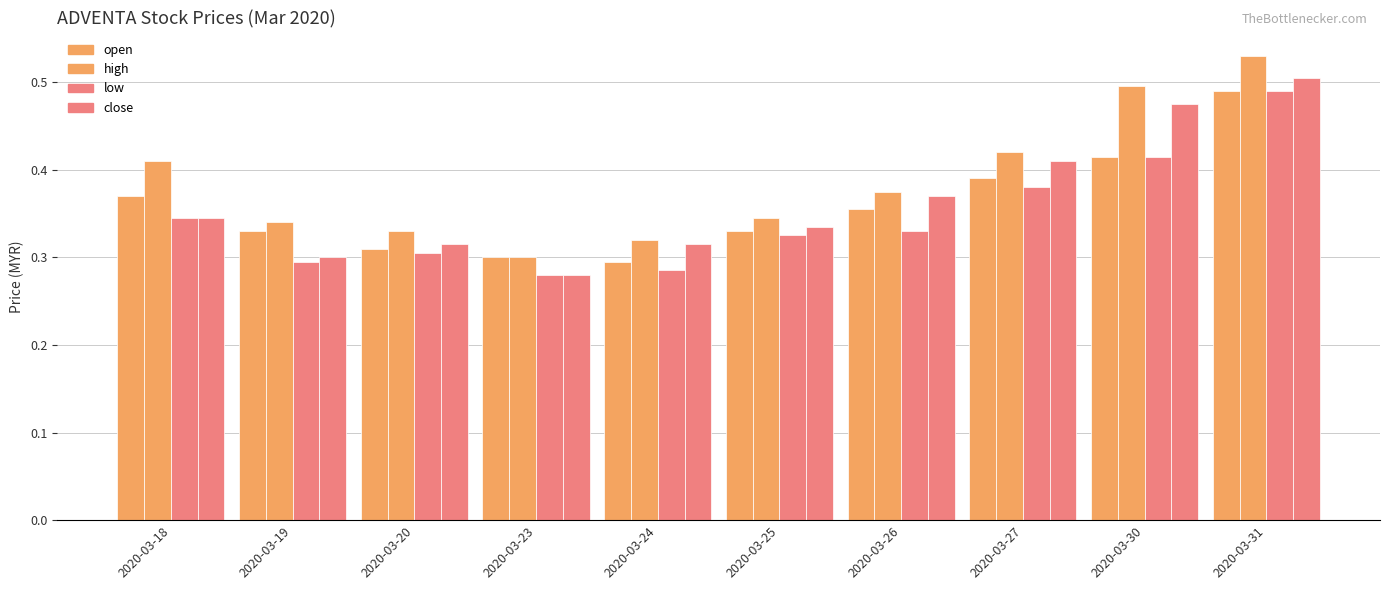

True or false: open has a value of 0.4 at 2020-03-24.

False